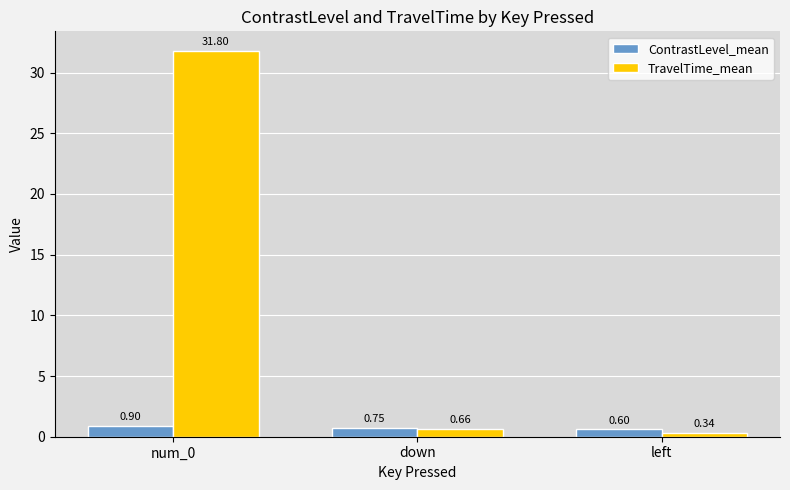

What is the maximum value for TravelTime_mean?

31.8